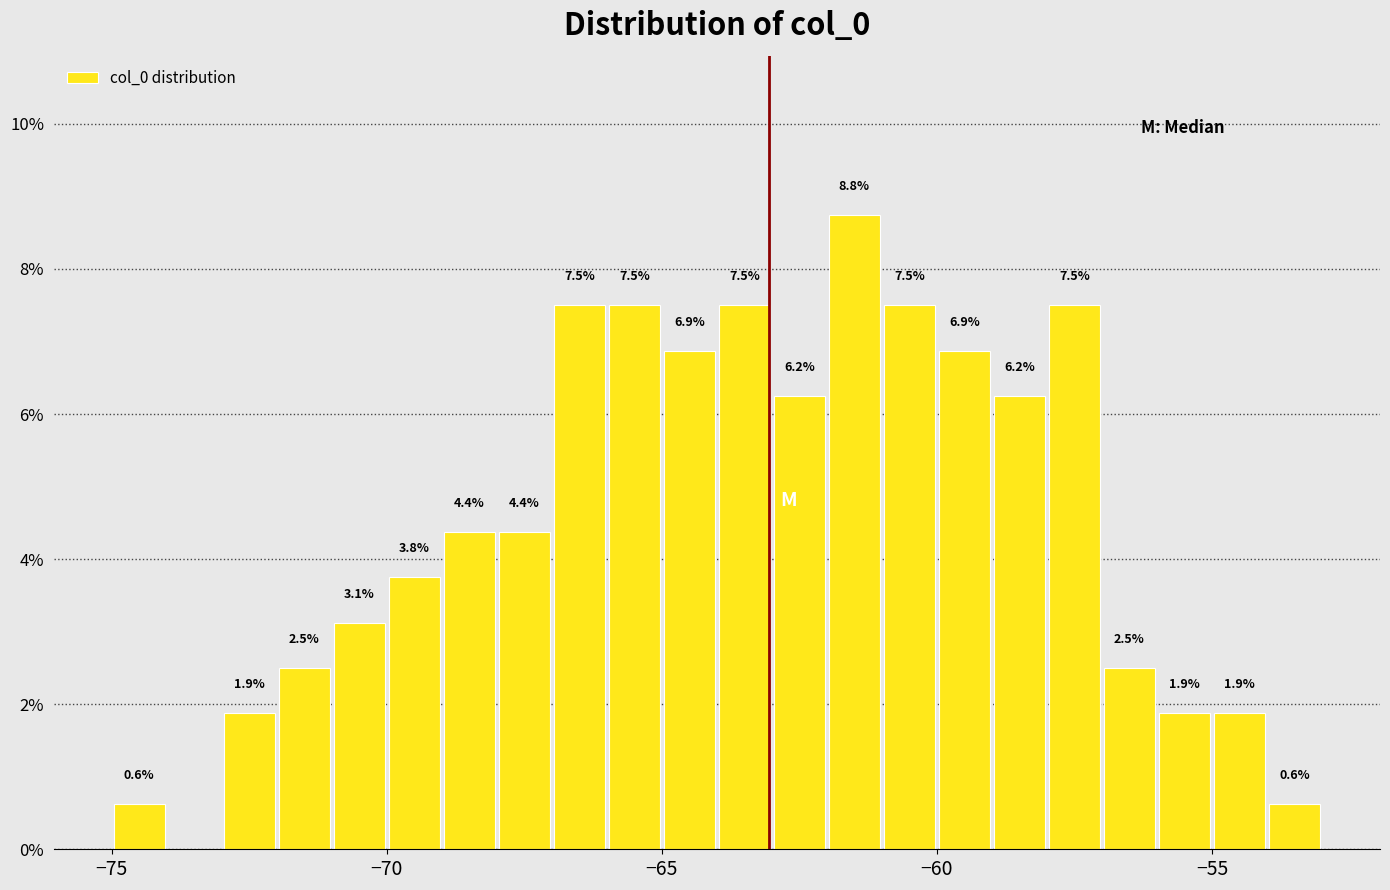

Around what value on the x-axis is the tallest bar? Give the approximate position of its centre, as read against the axis.

-61.5